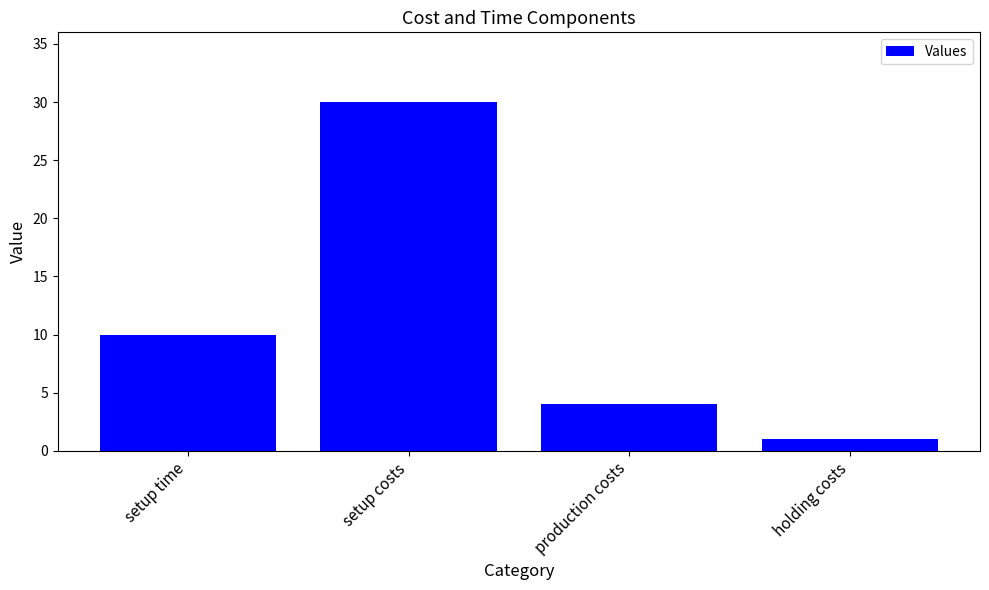

Rank the categories by value from lowest to highest.

holding costs, production costs, setup time, setup costs